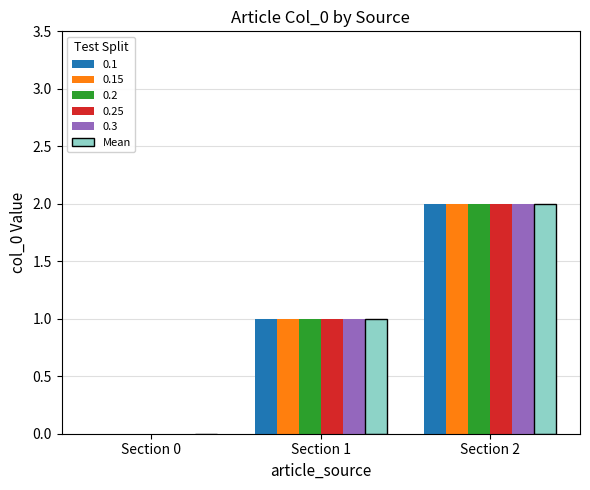

The 0.3 series shows 1 at Section 1. True or false?

True